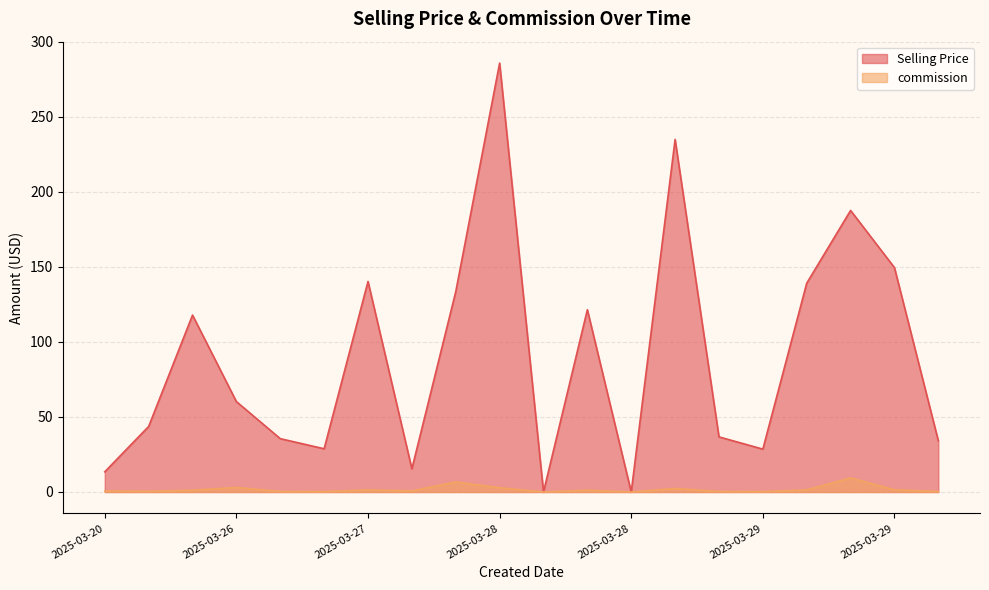

Between 2025-03-28 and 2025-03-27, which is larger?

2025-03-28